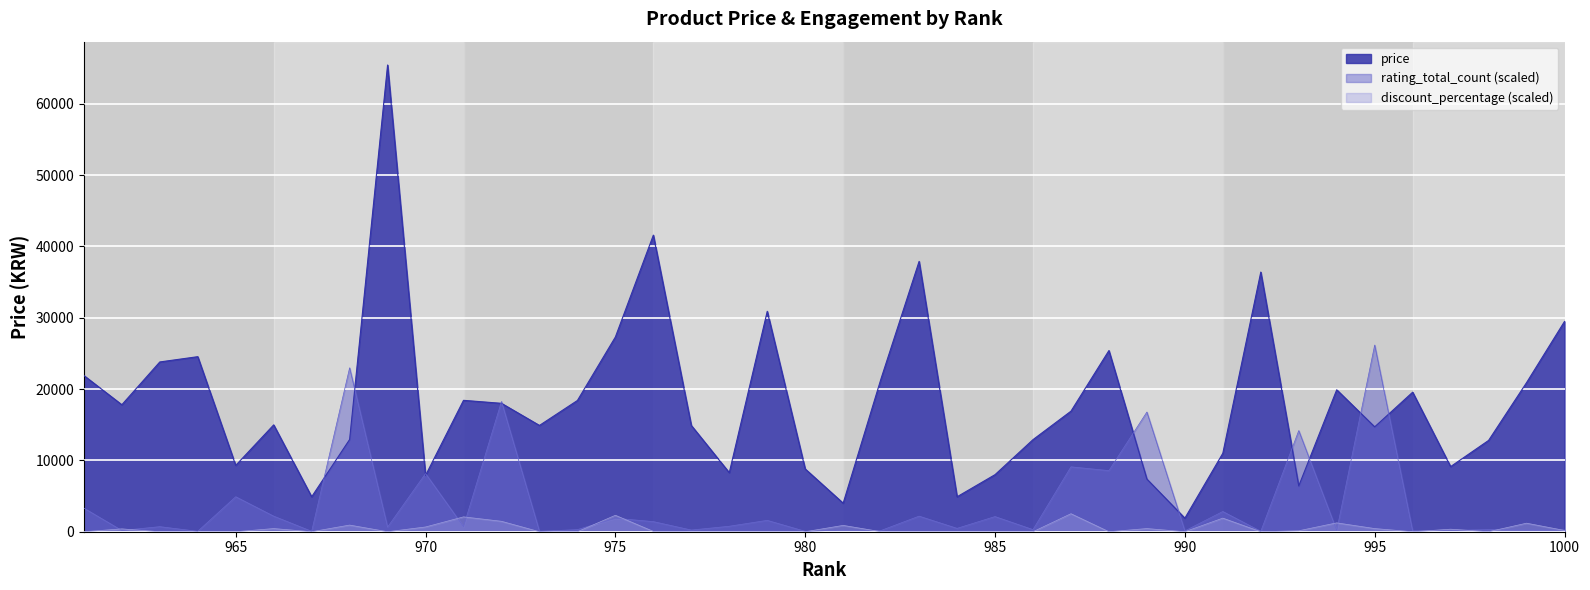

Reading right to left, transcribe all the data shown in this chart.

1000=29480	999=20900	998=12800	997=9130	996=19560	995=14700	994=19900	993=6420	992=36400	991=11000	990=1900	989=7380	988=25400	987=16900	986=12910	985=8000	984=4900	983=37900	982=21500	981=4000	980=8800	979=30900	978=8280	977=14900	976=41580	975=27300	974=18400	973=14900	972=18000	971=18420	970=7900	969=65430	968=12930	967=4900	966=14980	965=9300	964=24540	963=23800	962=17800	961=21900